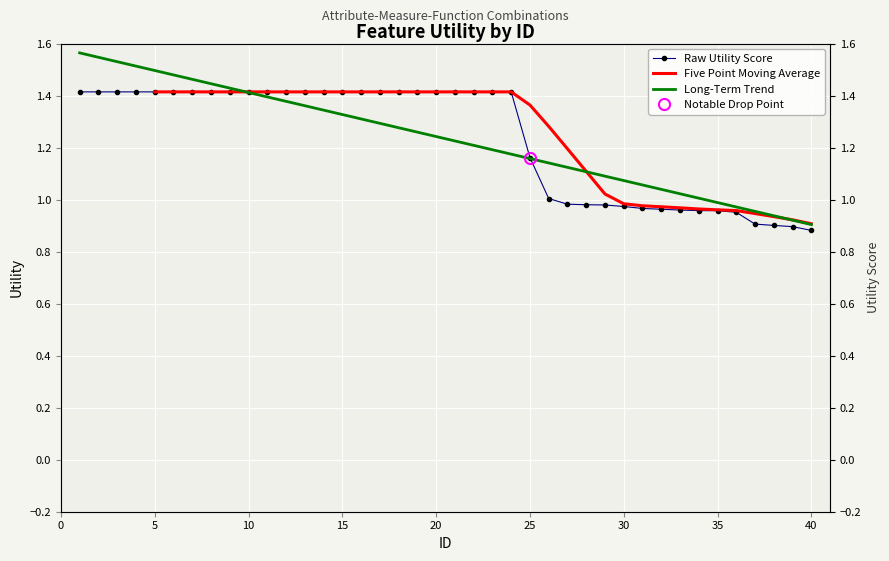

Reading left to right, extract all data points from this chart.

1=1.4	2=1.4	3=1.4	4=1.4	5=1.4	6=1.4	7=1.4	8=1.4	9=1.4	10=1.4	11=1.4	12=1.4	13=1.4	14=1.4	15=1.4	16=1.4	17=1.4	18=1.4	19=1.4	20=1.4	21=1.4	22=1.4	23=1.4	24=1.4	25=1.2	26=1.0	27=1.0	28=1.0	29=1.0	30=1.0	31=1.0	32=1.0	33=1.0	34=1.0	35=1.0	36=1.0	37=0.9	38=0.9	39=0.9	40=0.9